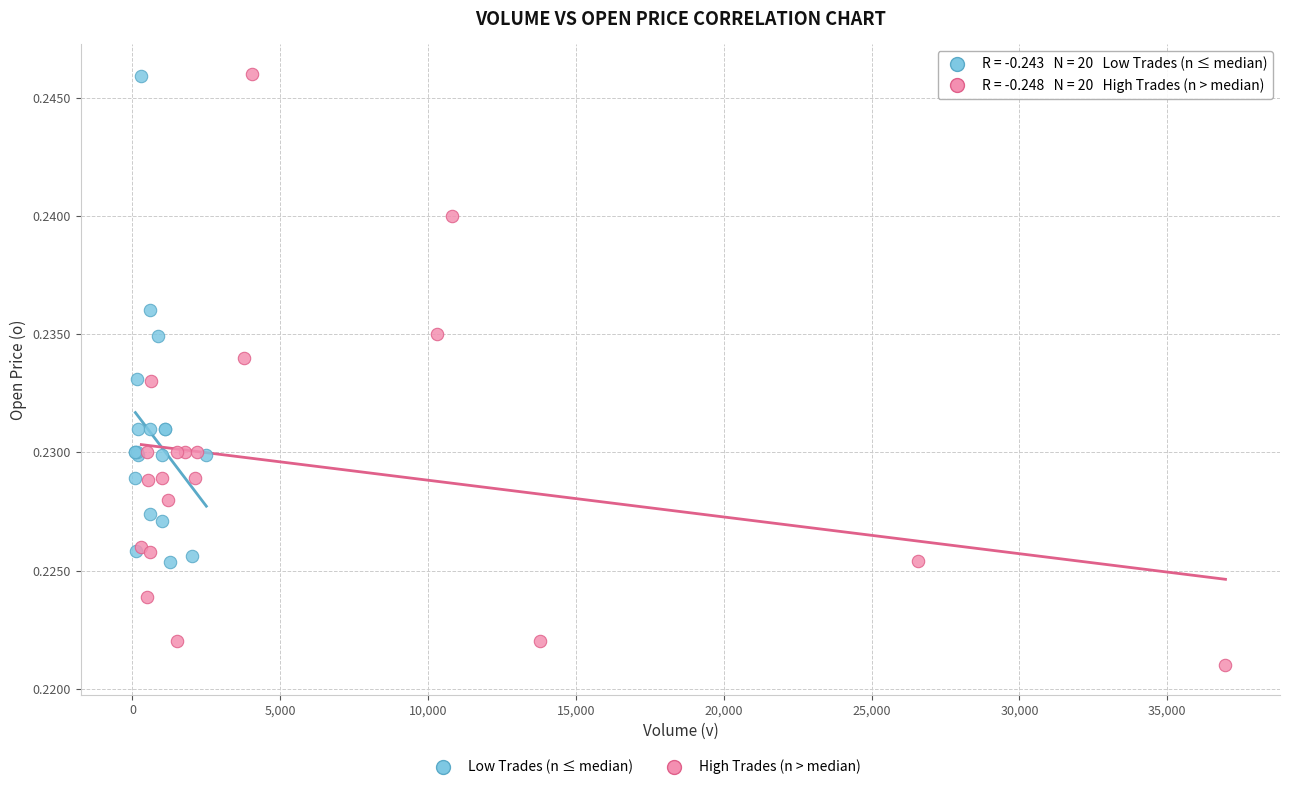

Which series reaches the minimum Y coordinate?

High Trades (n > median)